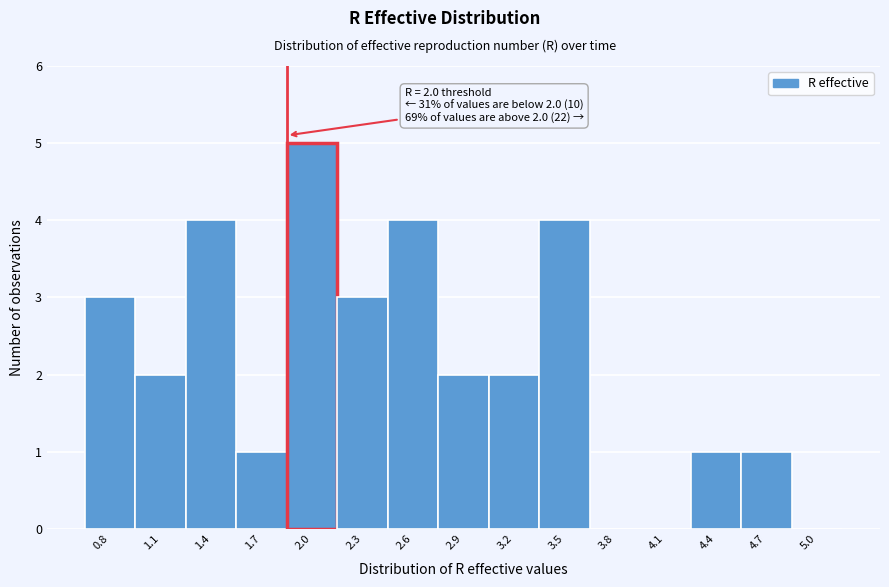

Reading right to left, list all the values displayed in this chart.

5.0=0	4.7=1	4.4=1	4.1=0	3.8=0	3.5=4	3.2=2	2.9=2	2.6=4	2.3=3	2.0=5	1.7=1	1.4=4	1.1=2	0.8=3